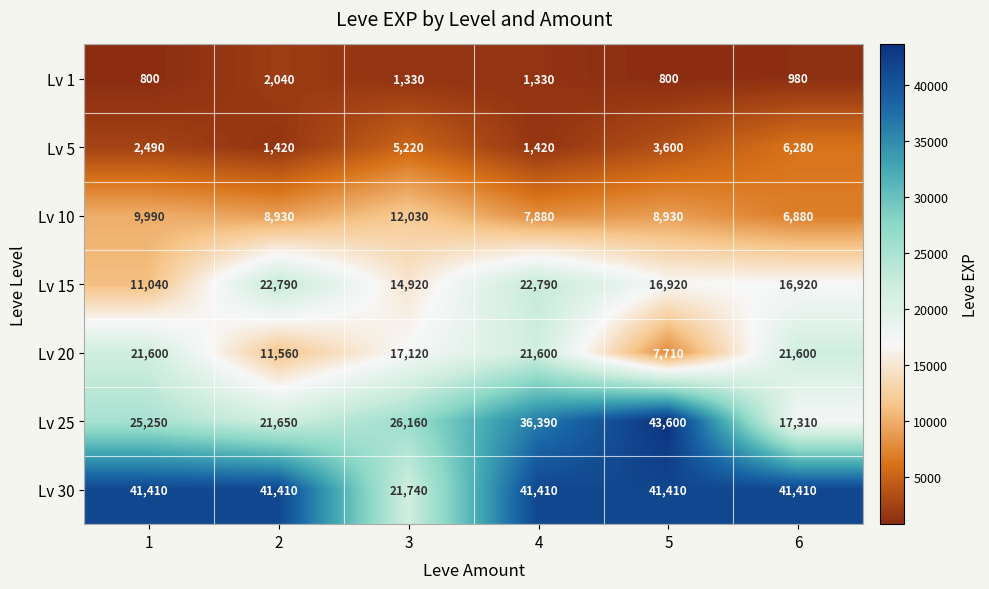

What is the difference between the highest and lowest values at 4?

40080